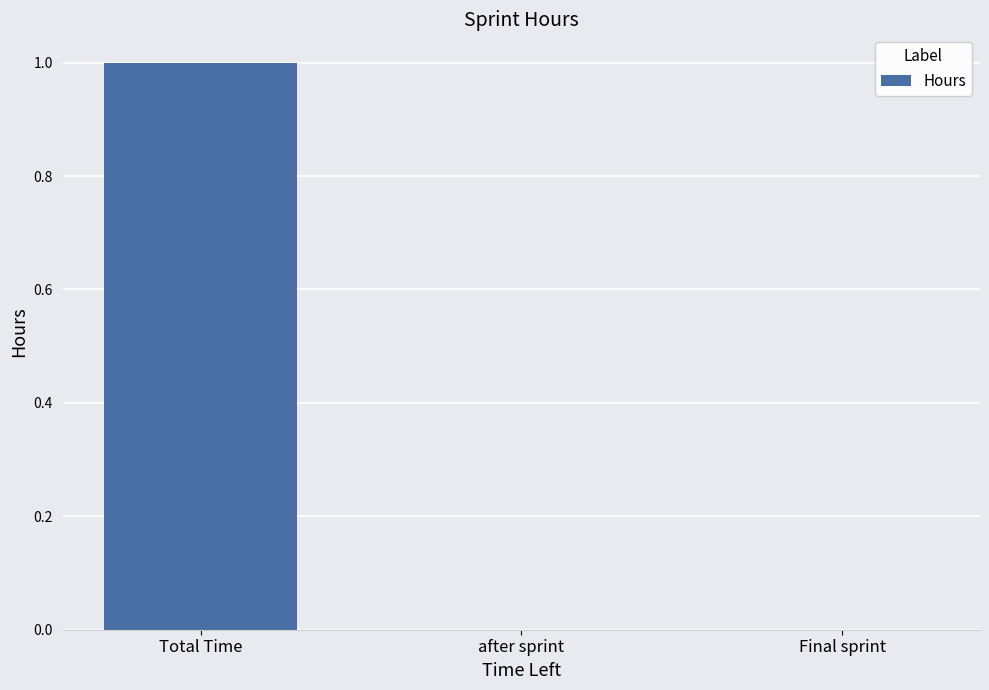

Which has a higher value, Total Time or Final sprint?

Total Time